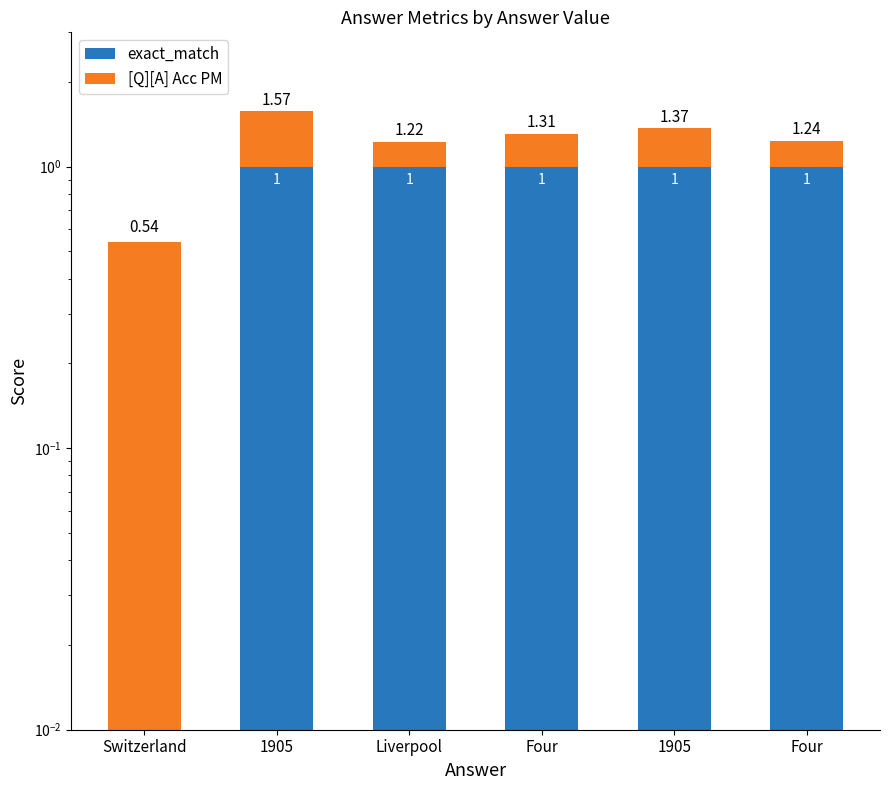

Rank the series at 1905 from lowest to highest value.

[Q][A] Acc PM, exact_match